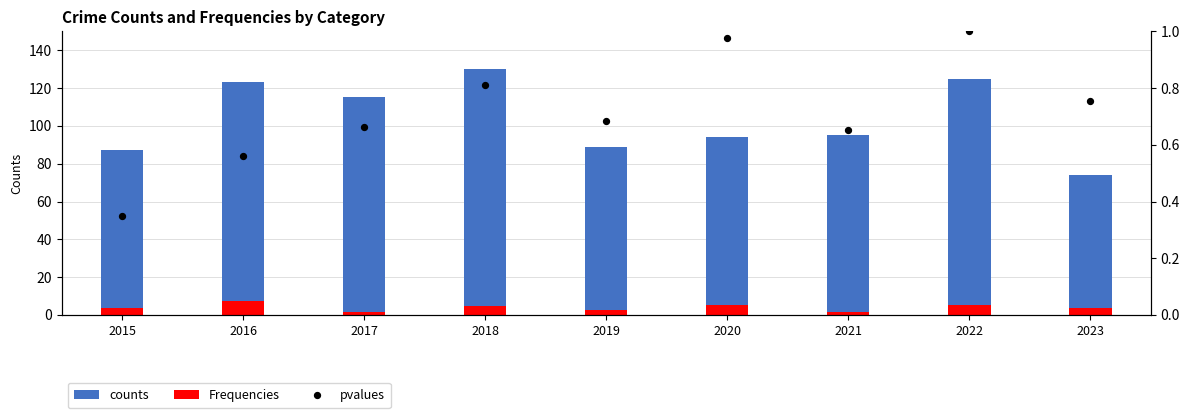

What is the total value across all series at 2022?

132.0